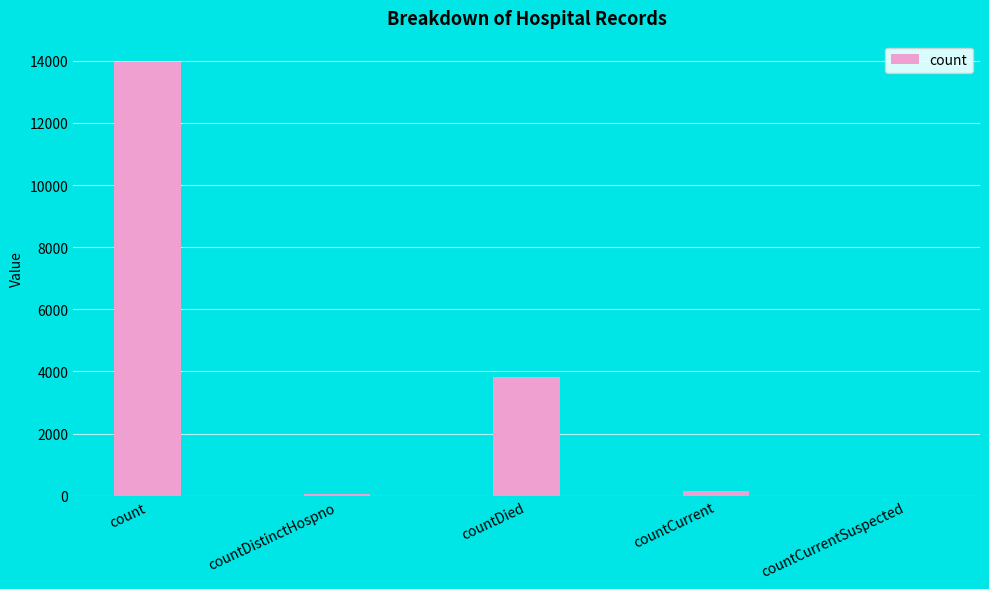

Does the chart contain stacked bars?

No